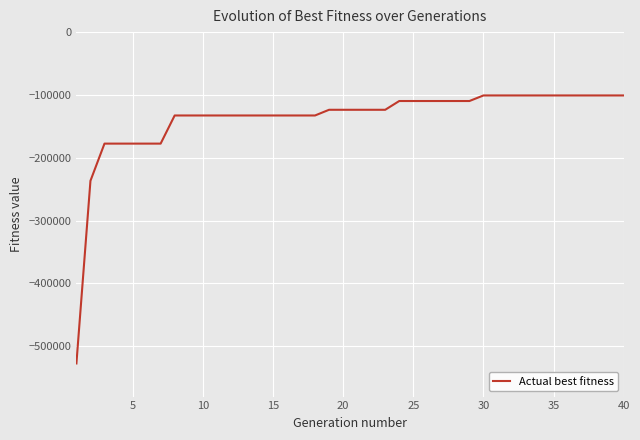

Does the chart have visible grid lines?

Yes